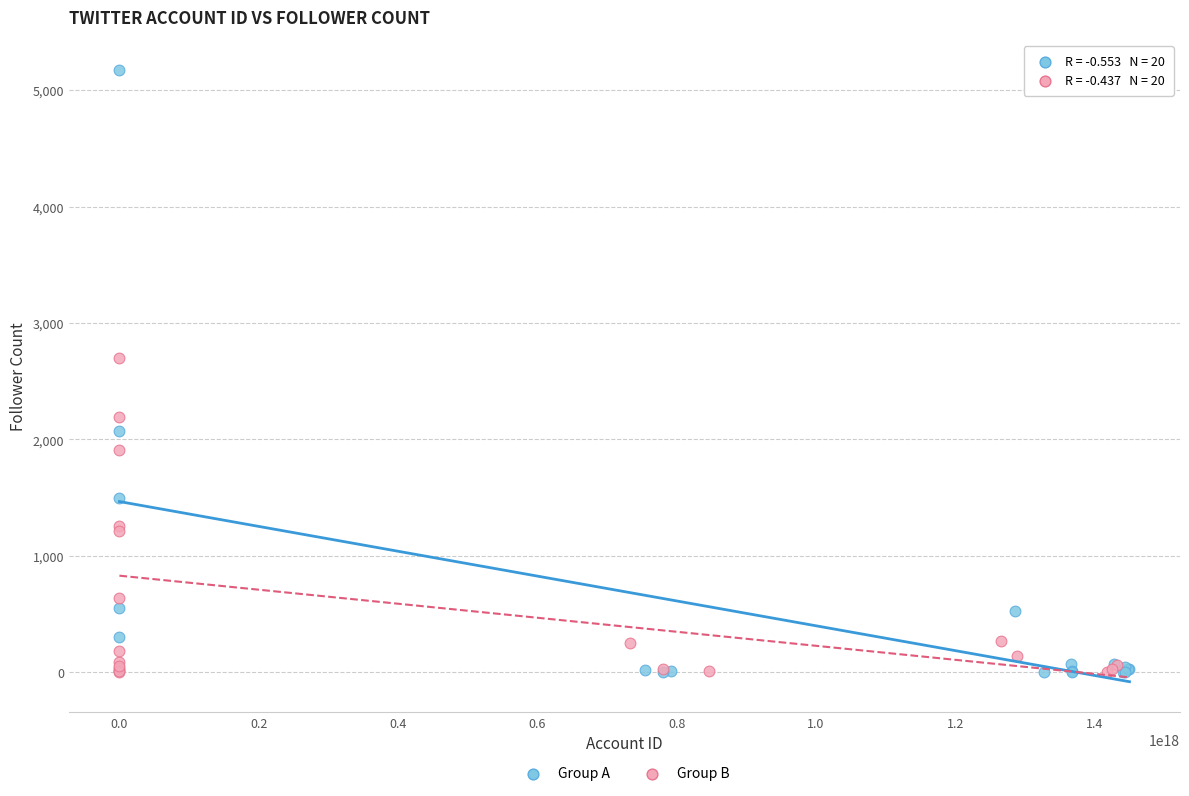

Which series has the largest Y range (max minus min)?

Group A